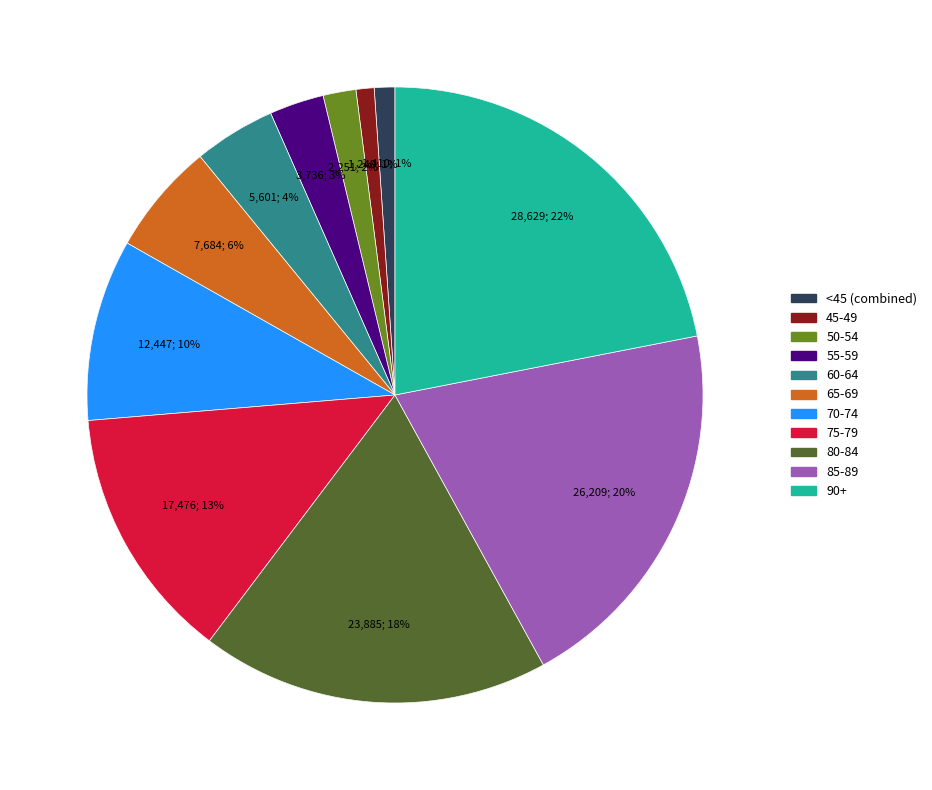

Does 70-74 account for over 50% of the chart?

No